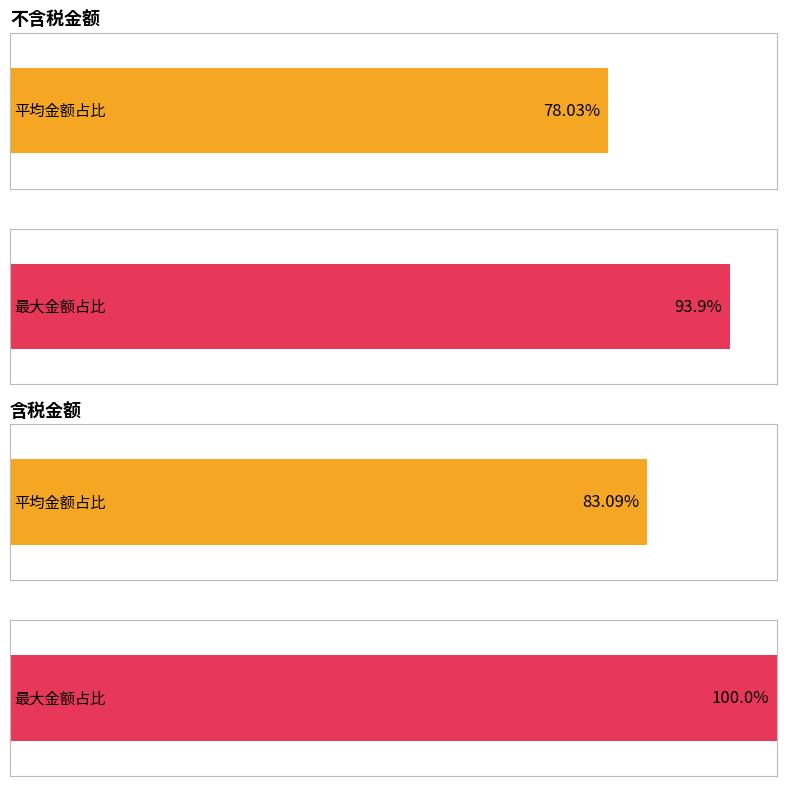

Rank the series by their maximum value, from lowest to highest.

不含税金额, 含税金额